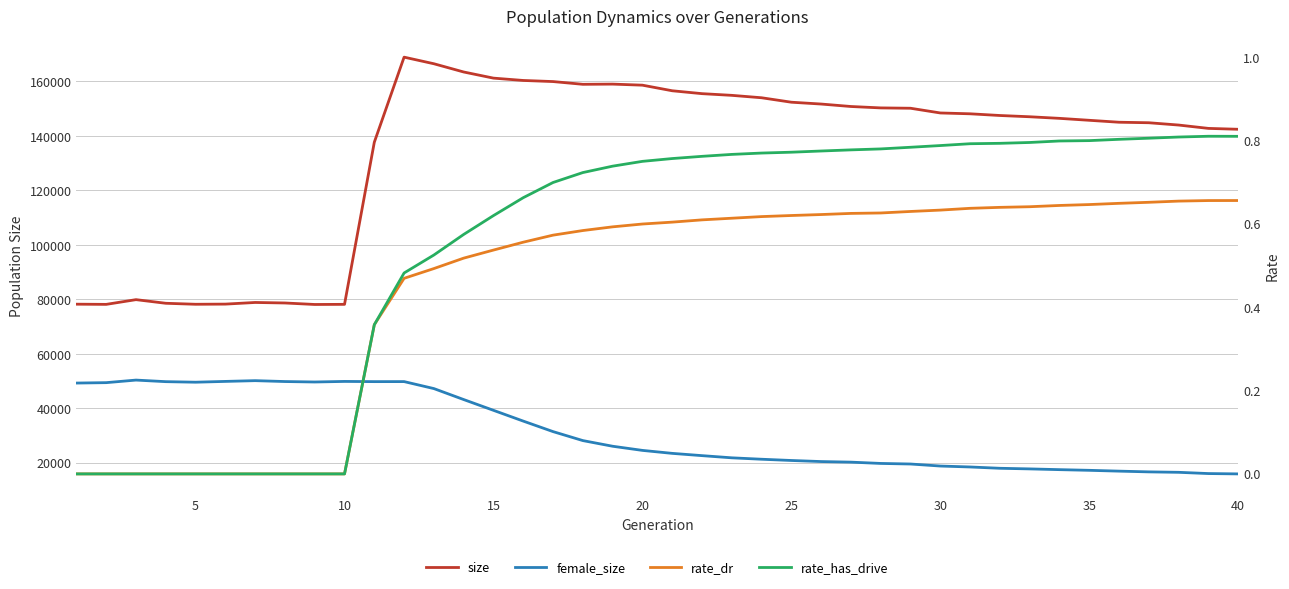

Which series has the largest range (max minus min)?

size